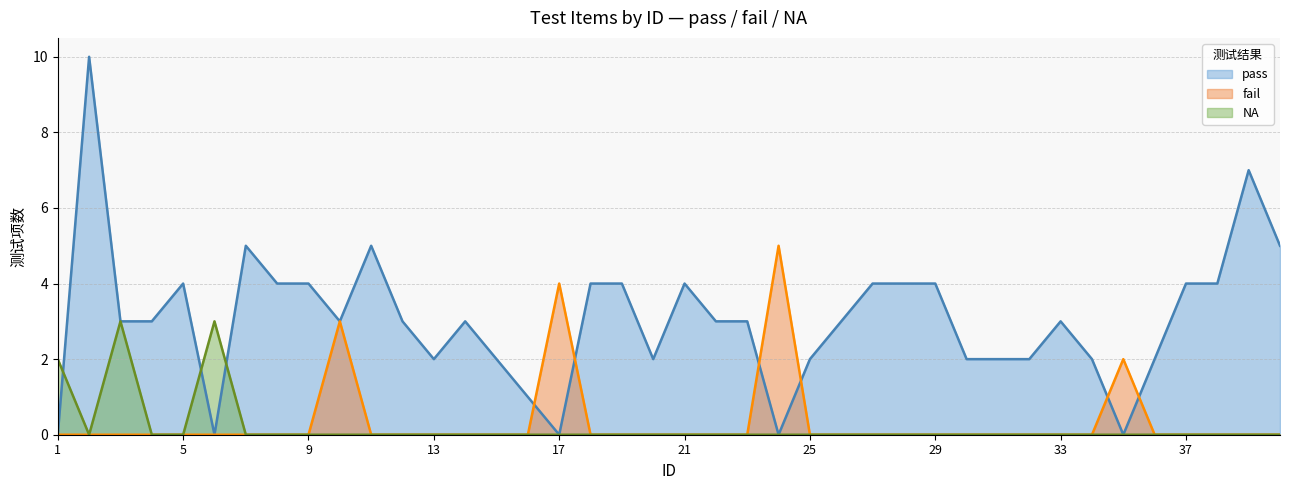

Between 20 and 6, which is larger?

20